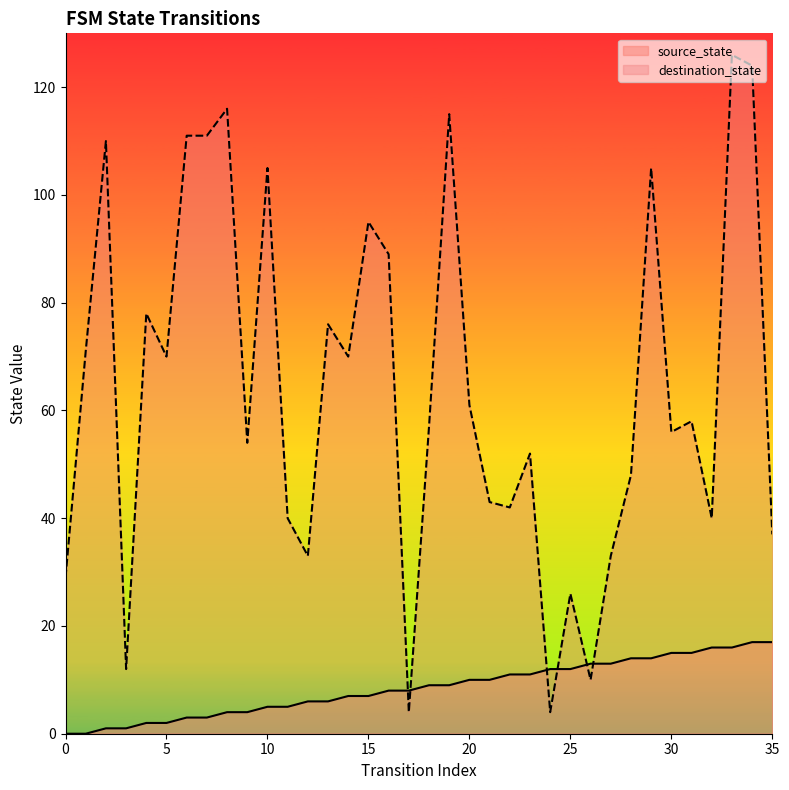

How many lines are shown in the chart?

2